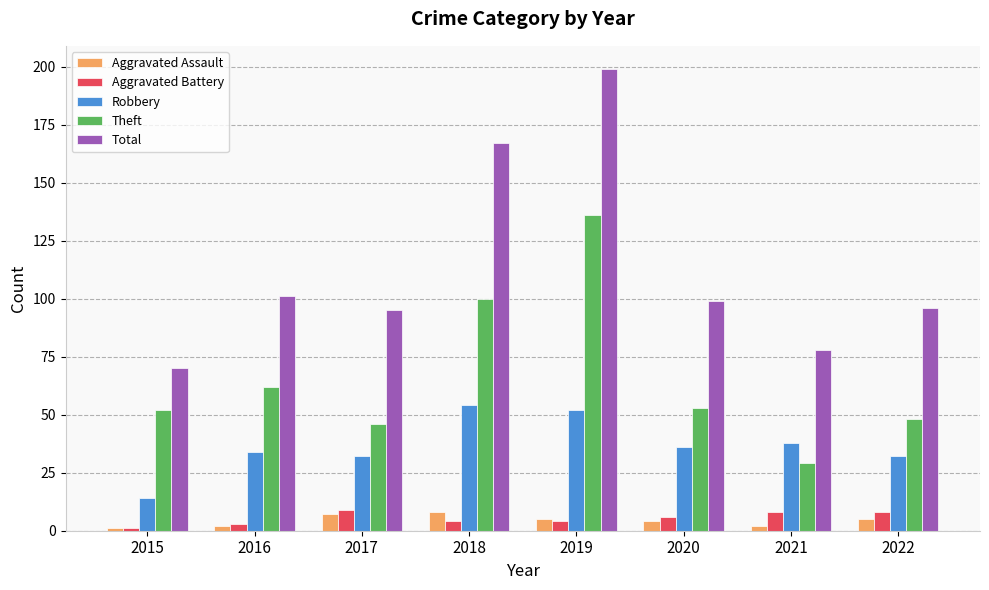

Which category has the lowest value in the Total series?

2015